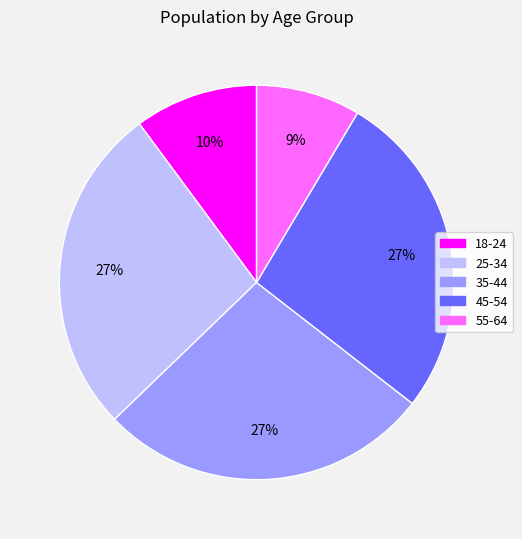

Is there a majority slice in this chart?

No